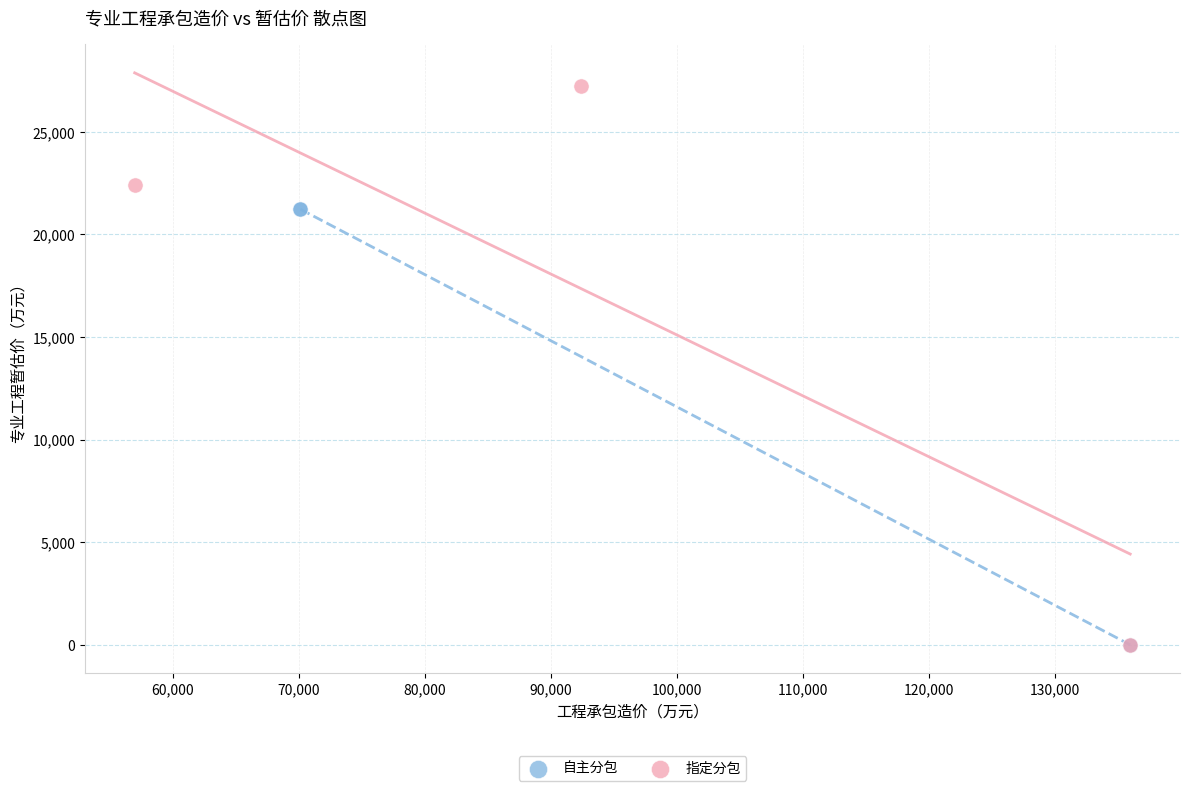

Which series contains the highest Y value?

指定分包